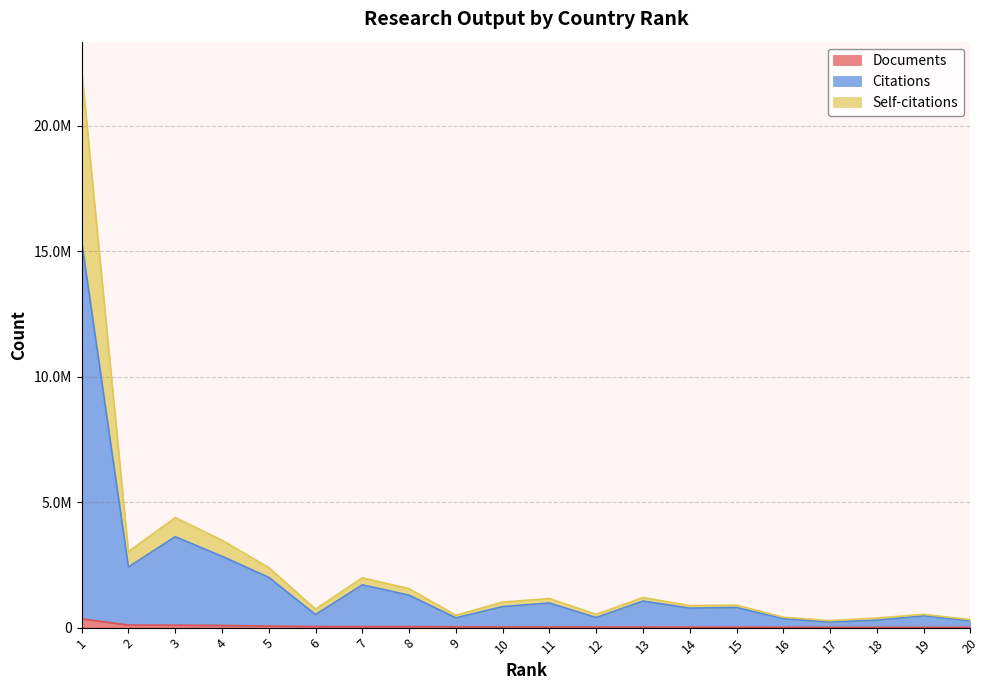

Reading left to right, list all the values displayed in this chart.

Documents: 1=354399	2=101040	3=97303	4=86075	5=62410	6=43587	7=42320	8=42215	9=32974	10=29801	11=28287	12=24439	13=23657	14=19050	15=17712	16=16958	17=13801	18=13783	19=13170	20=12804
Citations: 1=15398478	2=2415293	3=3625304	4=2843545	5=2004885	6=520598	7=1704779	8=1292766	9=391143	10=839061	11=979565	12=403237	13=1058691	14=775349	15=803742	16=355191	17=225196	18=295800	19=471630	20=272833
Self-citations: 1=22242733	2=3028941	3=4384901	4=3484816	5=2394517	6=737962	7=1985010	8=1554757	9=492812	10=1020561	11=1160397	12=531101	13=1200760	14=879851	15=894698	16=416426	17=279249	18=382744	19=526908	20=321690